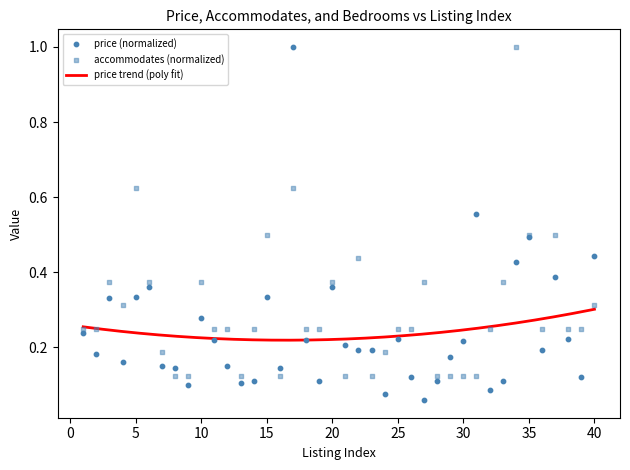

At how many categories does at least one series exceed 0?

40